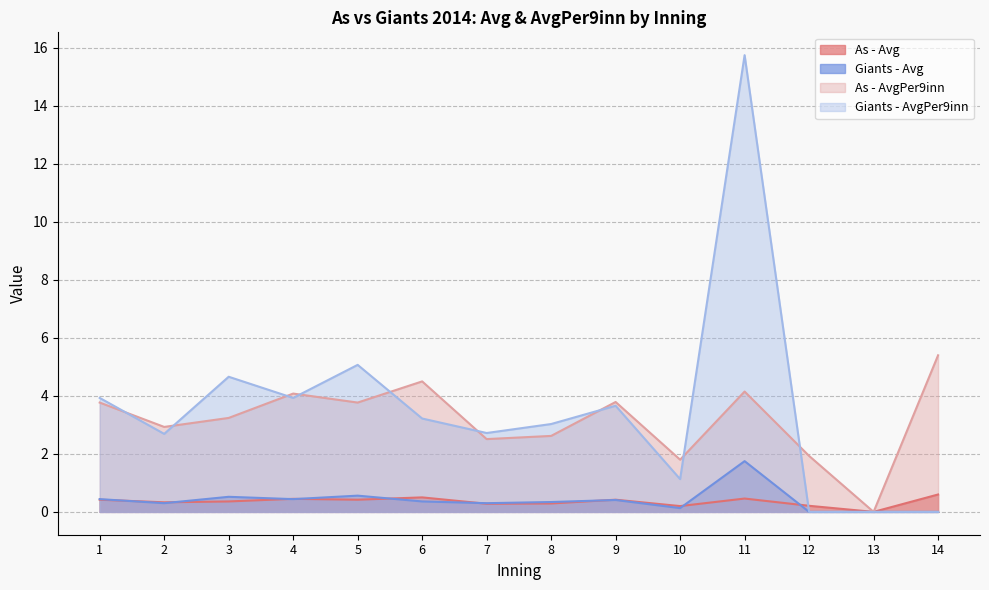

Rank the categories by As - Avg value from lowest to highest.

13, 10, 12, 7, 8, 2, 3, 1, 5, 9, 4, 11, 6, 14